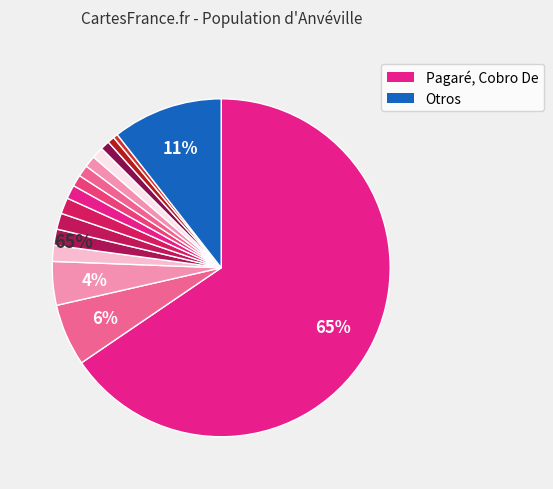

Count the number of slices in the pie.

16